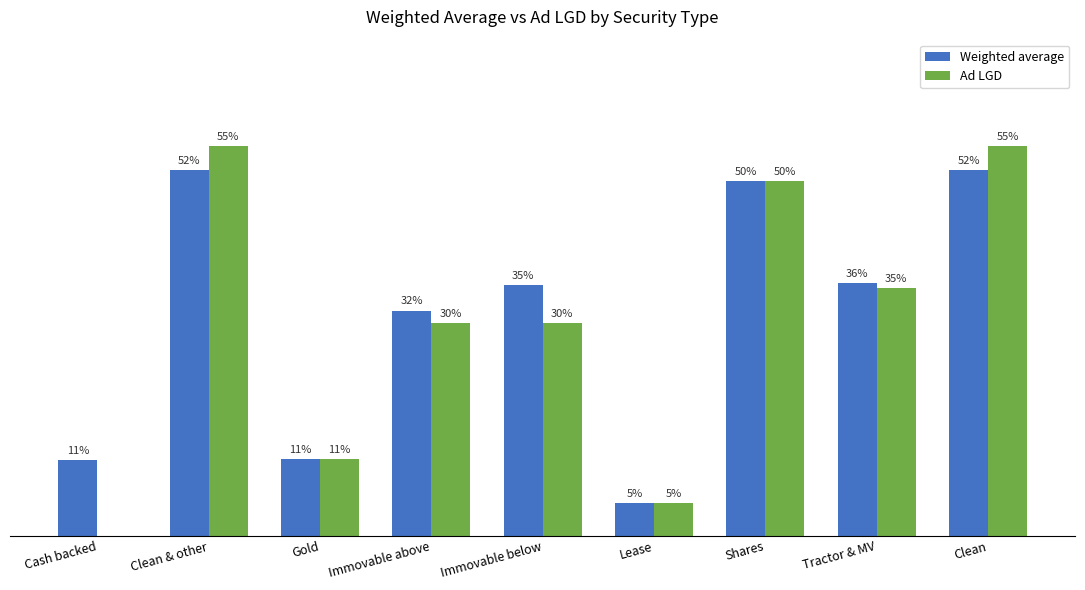

Between Immovable below and Tractor & MV, which series saw the biggest shift?

Ad LGD